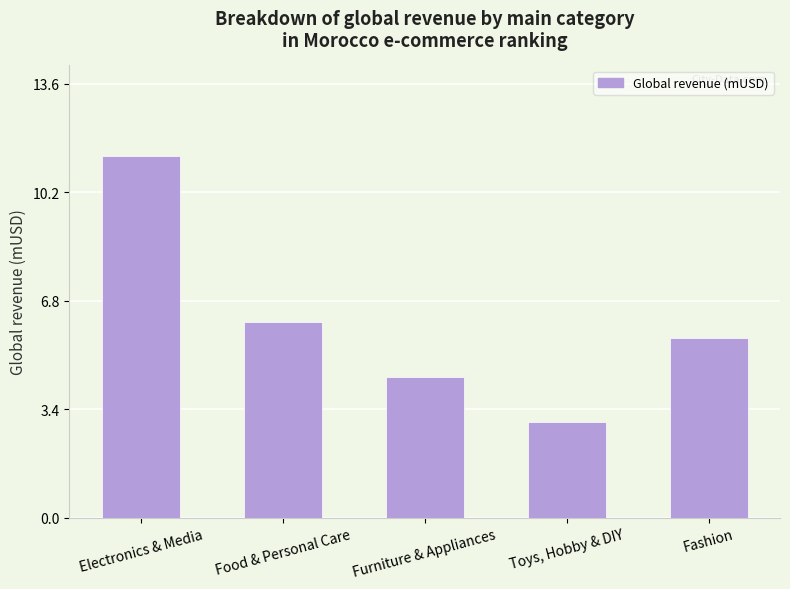

What is the value of the 4th bar from the left?

3.0